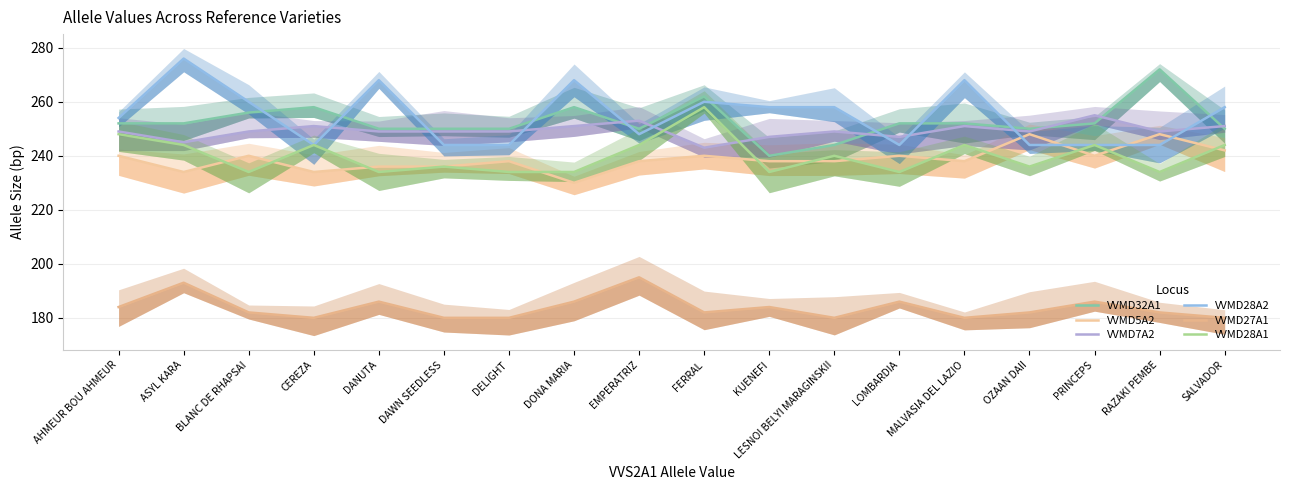

Which series has the widest spread of values?

VVMD32A1